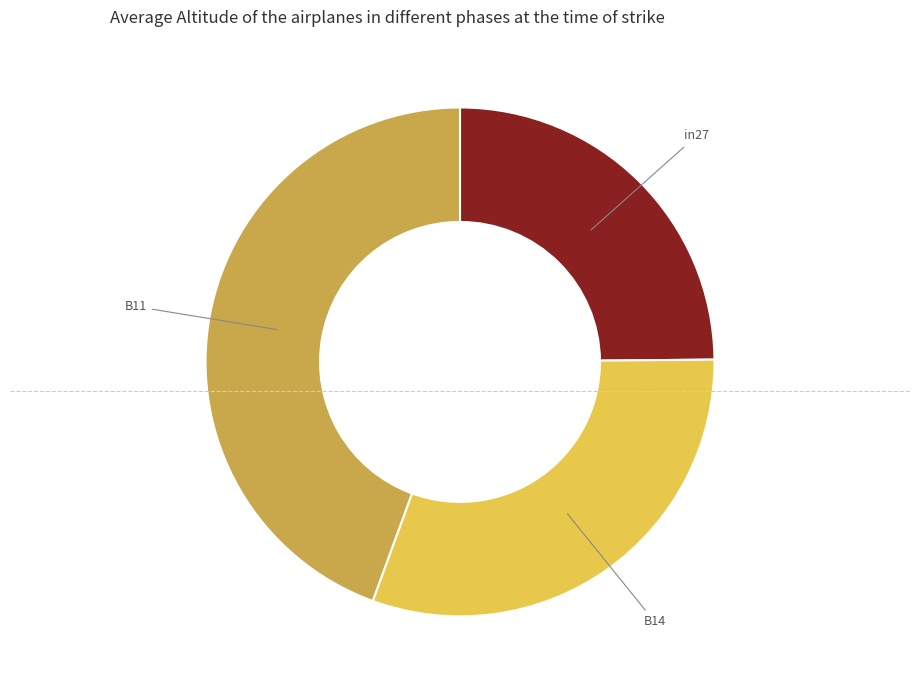

Is there any slice that represents more than half of the pie?

No